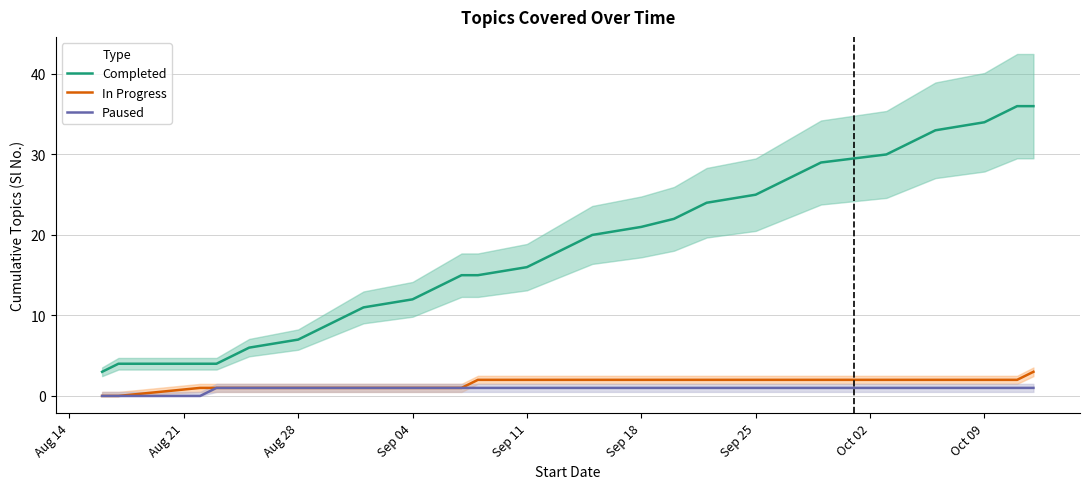

List the series in order of their peak value, lowest first.

Paused, In Progress, Completed